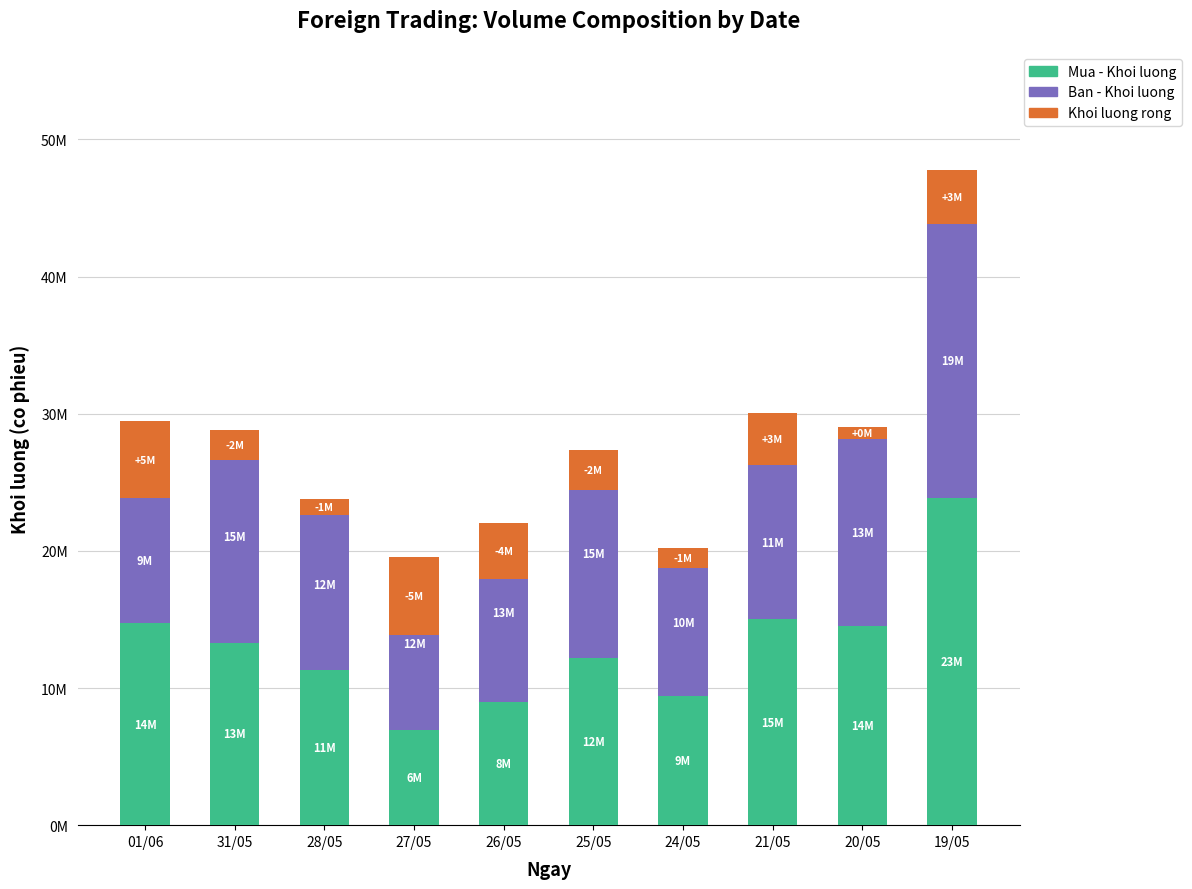

What are all the series names shown in the legend?

Mua - Khoi luong, Ban - Khoi luong, Khoi luong rong